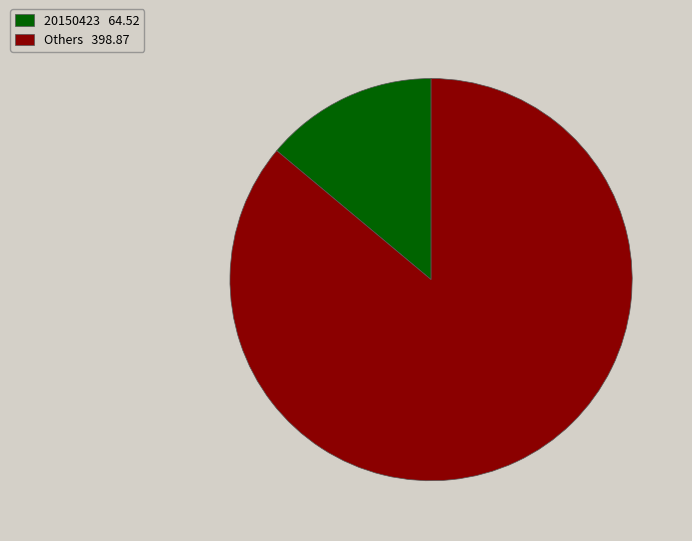

How many segments does this pie chart have?

2